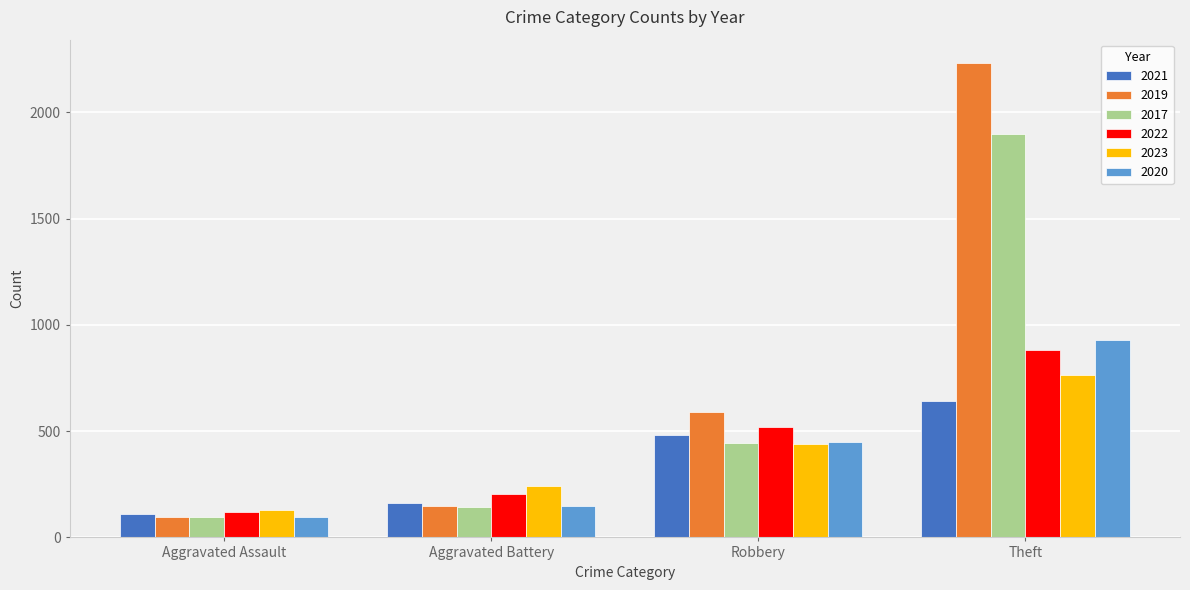

What are all the series names shown in the legend?

2021, 2019, 2017, 2022, 2023, 2020